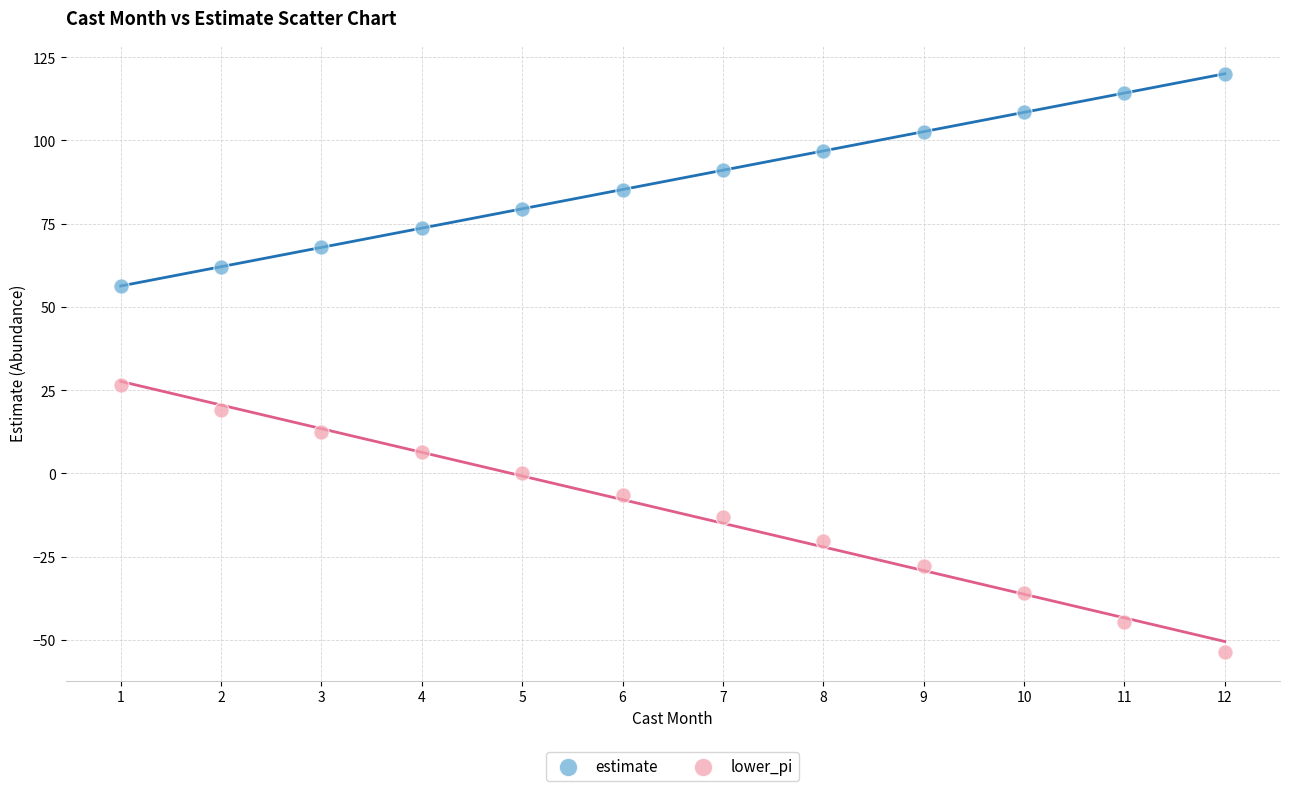

Across all data points, what is the range of X values (max minus min)?

11.0